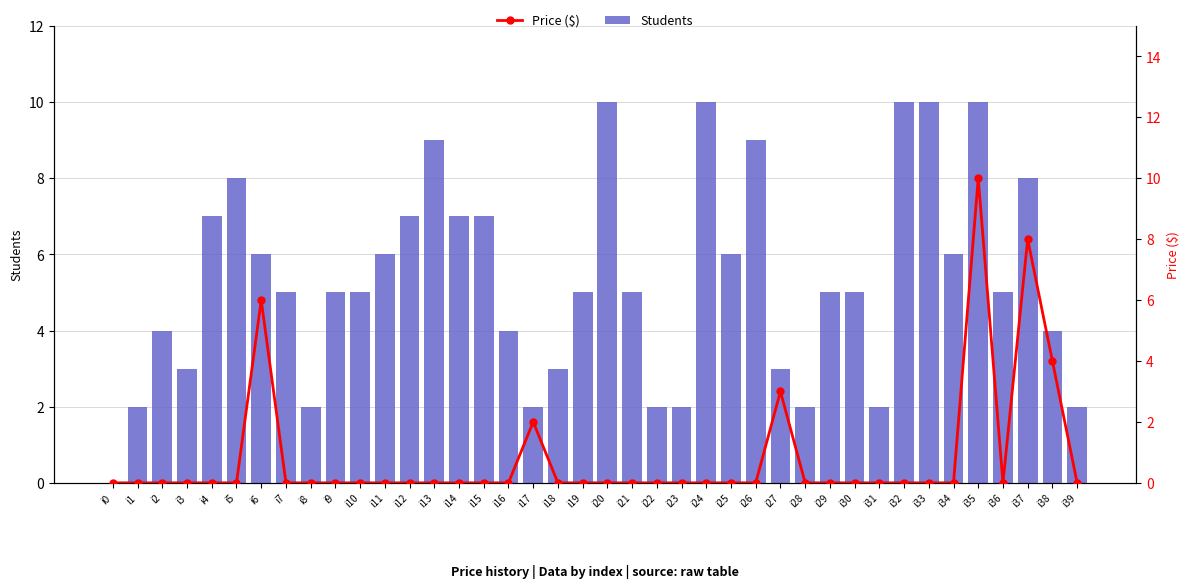

How many data points in Students are above 5?

17